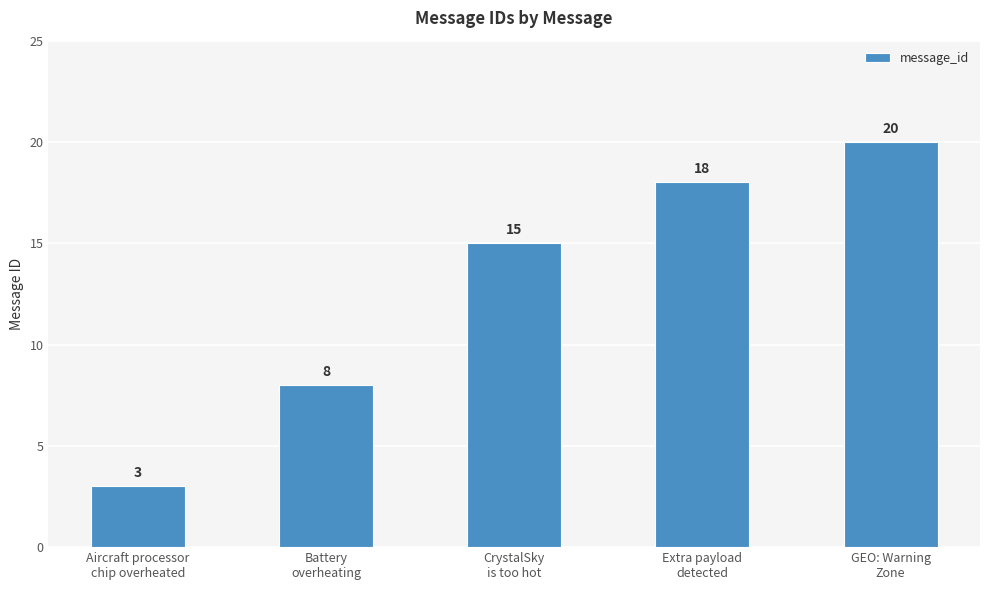

What position from the left is Aircraft processor
chip overheated?

1